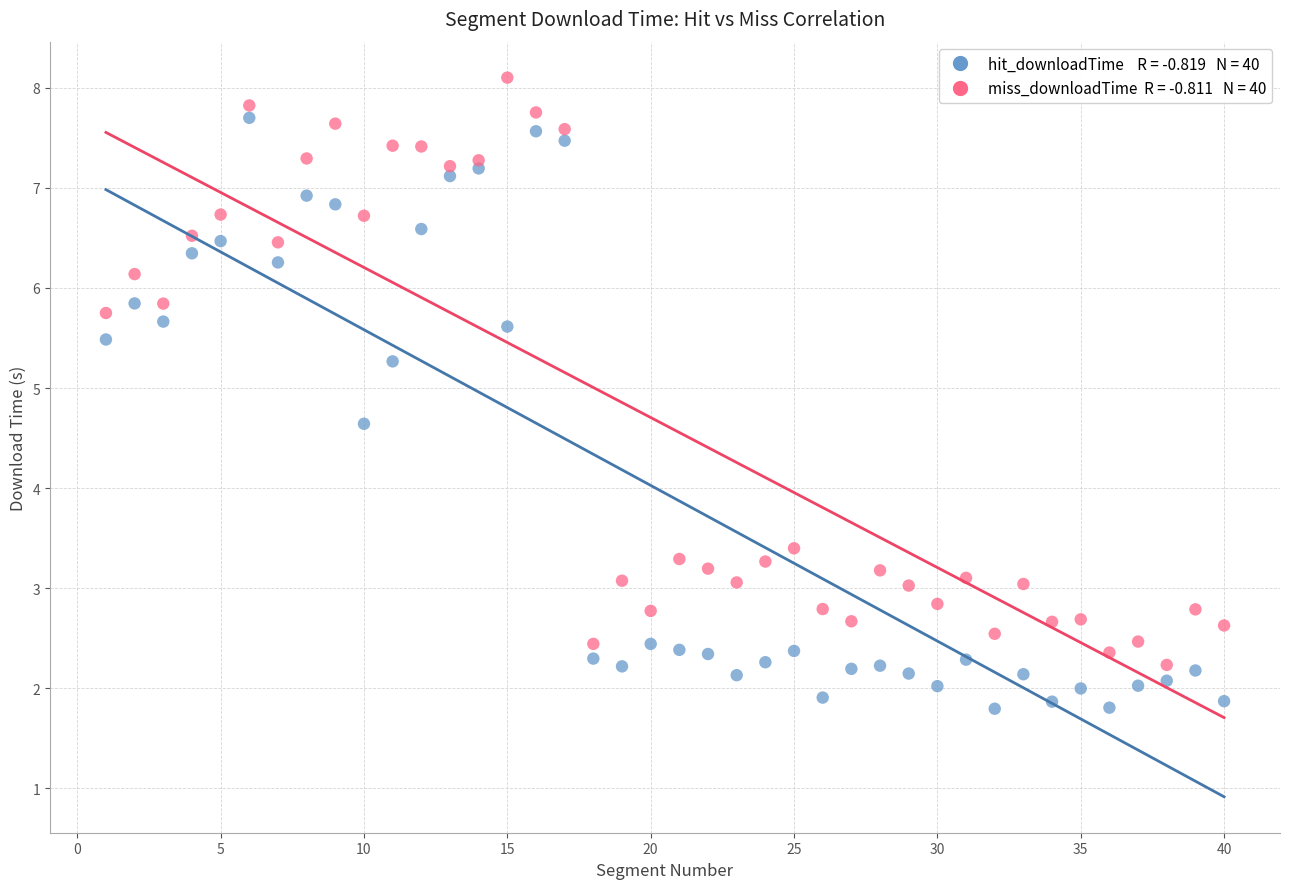

Across all data points, what is the range of Y values (max minus min)?

6.3